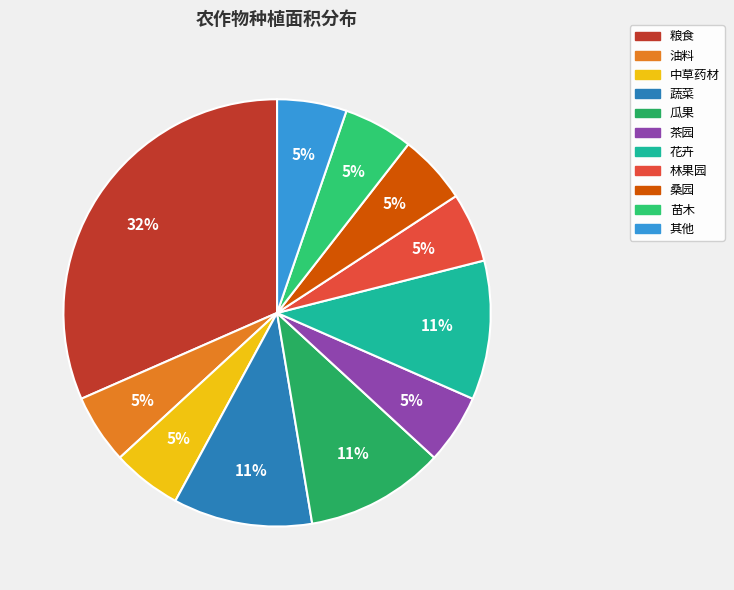

How many slices are in this pie chart?

11